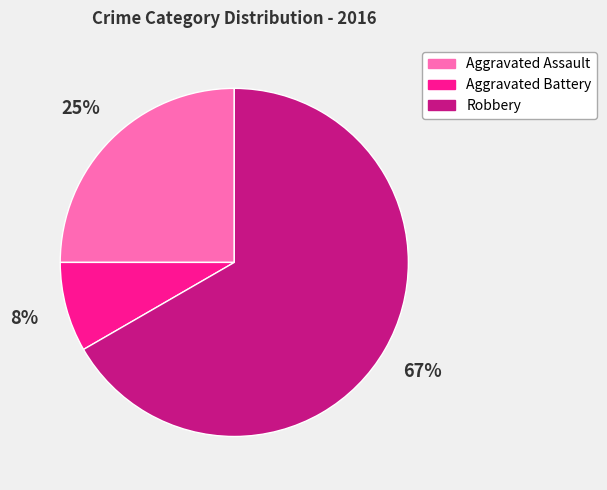

How many segments does this pie chart have?

3